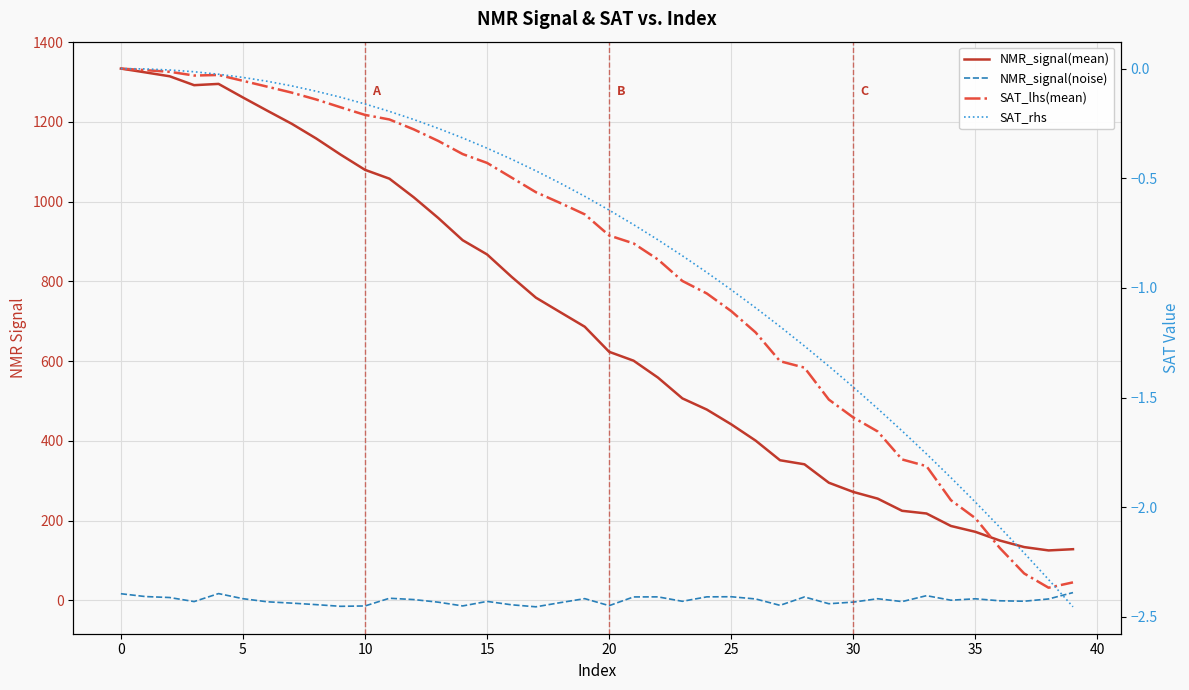

Reading left to right, extract all data points from this chart.

NMR_signal(mean): 1333.7	1324.2	1314.4	1292.1	1295.3	1261.2	1228.0	1195.2	1158.4	1117.9	1079.7	1057.5	1010.7	959.0	903.2	867.5	811.6	759.1	722.6	686.2	623.3	601.0	558.6	506.4	478.4	441.4	400.6	351.3	341.1	294.9	271.8	255.0	224.5	217.7	186.4	171.7	149.9	133.5	125.1	128.2
NMR_signal(noise): 16.5	9.4	6.9	-3.2	16.8	4.0	-3.8	-7.1	-10.9	-15.1	-14.2	5.1	1.8	-4.7	-14.2	-2.8	-11.3	-16.4	-5.9	4.1	-13.4	8.4	8.6	-2.6	8.6	8.9	3.3	-12.7	8.4	-8.7	-4.6	3.9	-3.3	11.6	0.2	3.8	-1.3	-2.4	3.3	19.3
SAT_lhs(mean): 0.0	-0.0	-0.0	-0.0	-0.0	-0.1	-0.1	-0.1	-0.1	-0.2	-0.2	-0.2	-0.3	-0.3	-0.4	-0.4	-0.5	-0.6	-0.6	-0.7	-0.8	-0.8	-0.9	-1.0	-1.0	-1.1	-1.2	-1.3	-1.4	-1.5	-1.6	-1.7	-1.8	-1.8	-2.0	-2.0	-2.2	-2.3	-2.4	-2.3
SAT_rhs: 0.0	-0.0	-0.0	-0.0	-0.0	-0.0	-0.1	-0.1	-0.1	-0.1	-0.2	-0.2	-0.2	-0.3	-0.3	-0.4	-0.4	-0.5	-0.5	-0.6	-0.6	-0.7	-0.8	-0.9	-0.9	-1.0	-1.1	-1.2	-1.3	-1.4	-1.5	-1.6	-1.7	-1.8	-1.9	-2.0	-2.1	-2.2	-2.3	-2.5